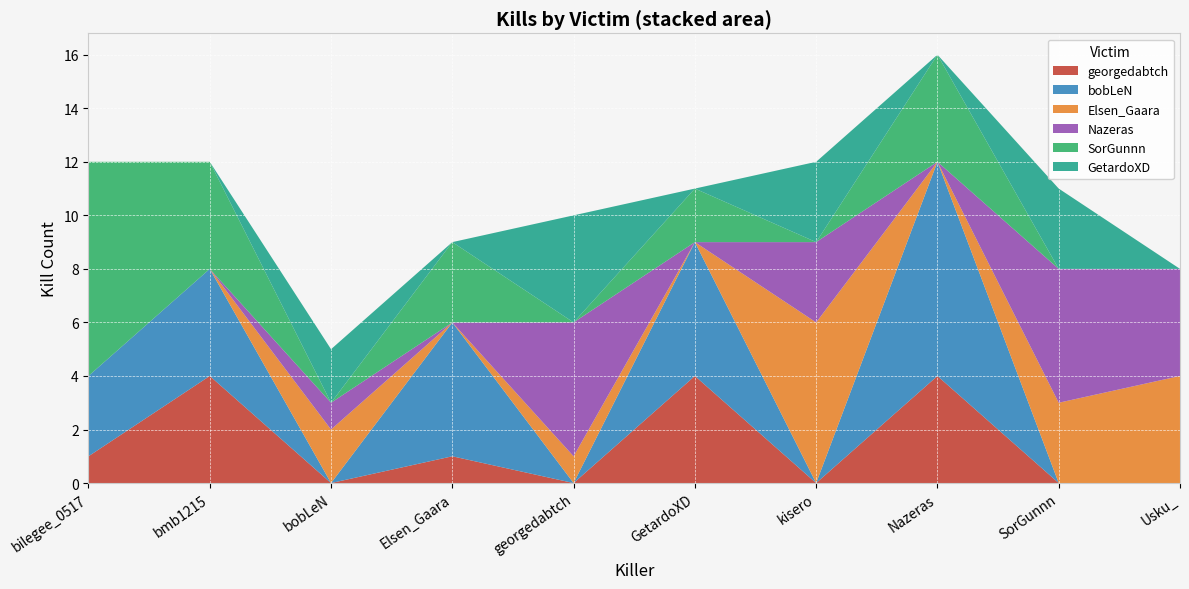

Reading left to right, extract all data points from this chart.

georgedabtch: 1	4	0	1	0	4	0	4	0	0
bobLeN: 3	4	0	5	0	5	0	8	0	0
Elsen_Gaara: 0	0	2	0	1	0	6	0	3	4
Nazeras: 0	0	1	0	5	0	3	0	5	4
SorGunnn: 8	4	0	3	0	2	0	4	0	0
GetardoXD: 0	0	2	0	4	0	3	0	3	0